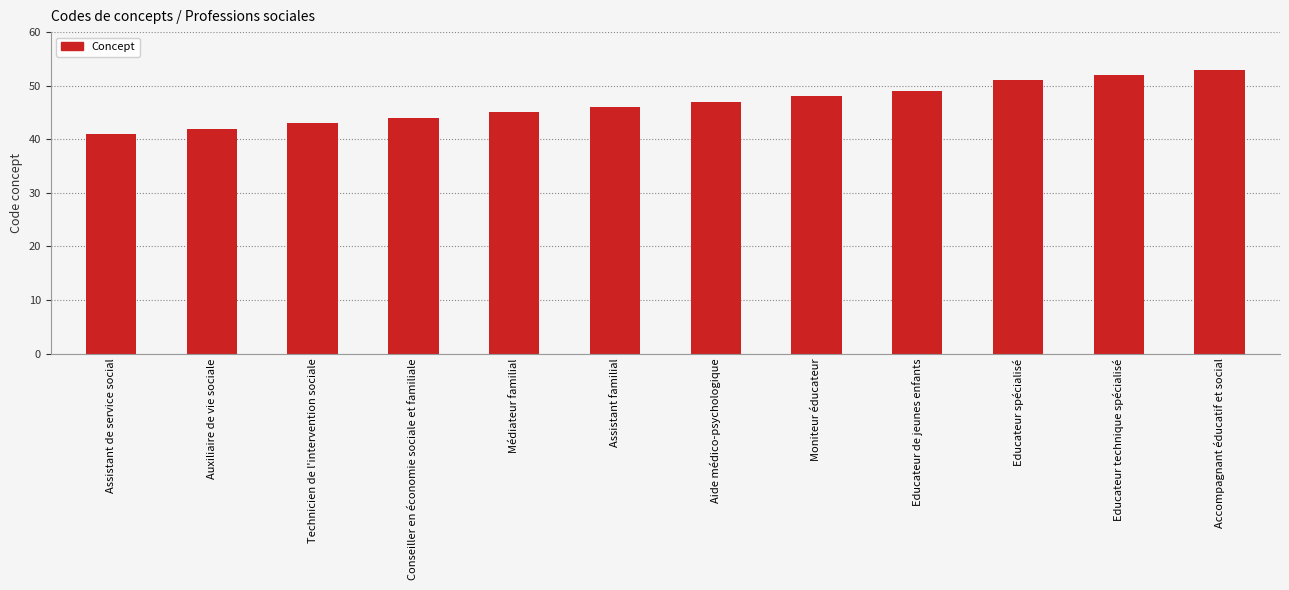

What is the difference between the values at Conseiller en économie sociale et familiale and Moniteur éducateur?

4